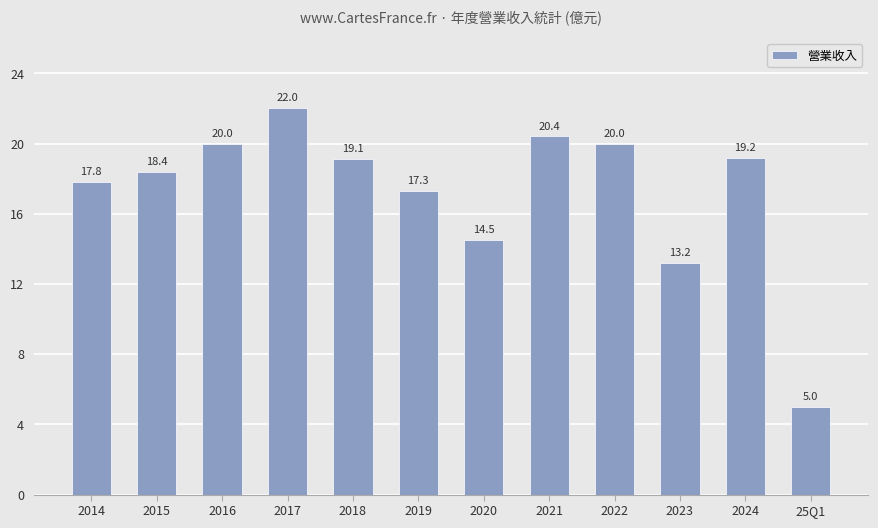

Reading right to left, what are all the values shown in this chart?

25Q1=5.0	2024=19.2	2023=13.2	2022=20.0	2021=20.4	2020=14.5	2019=17.3	2018=19.1	2017=22.0	2016=20.0	2015=18.4	2014=17.8